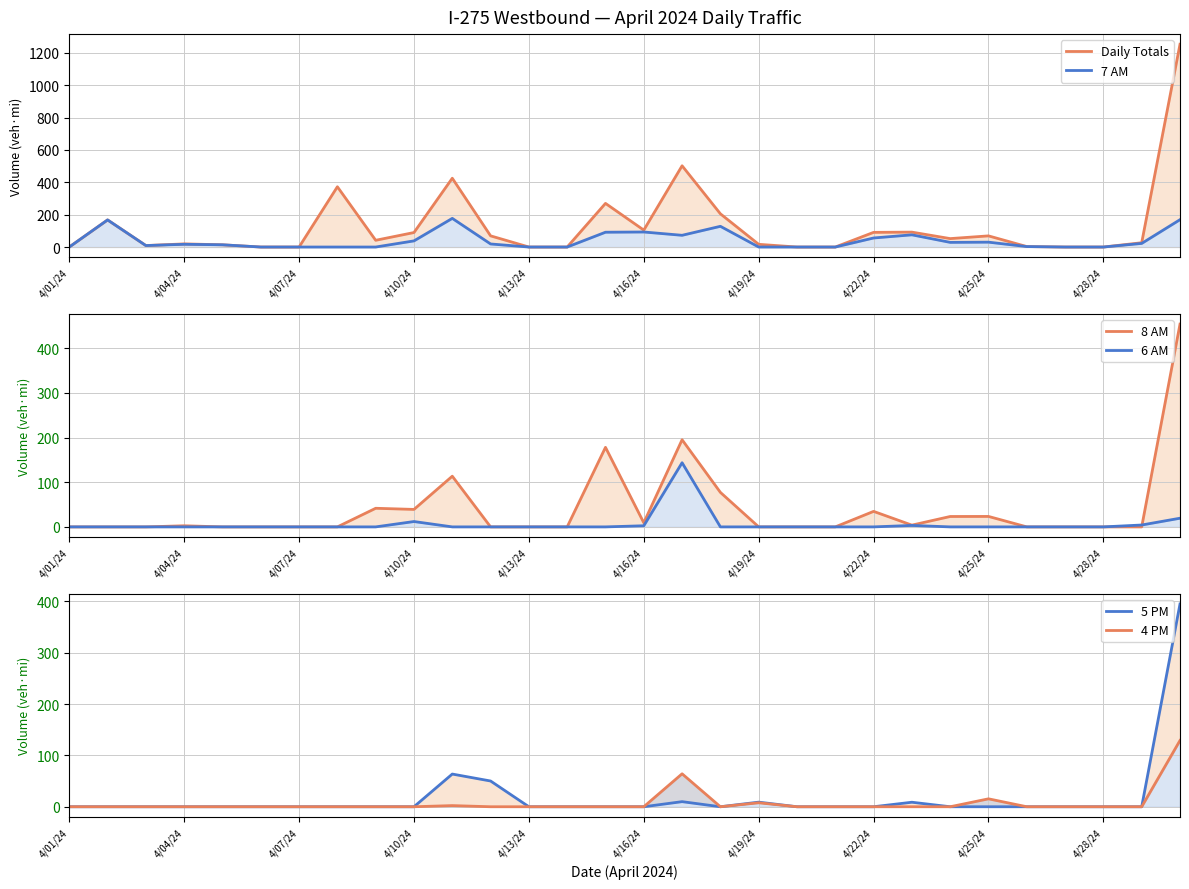

Between which two adjacent categories do 7 AM and 4 PM first intersect?

17 and 18